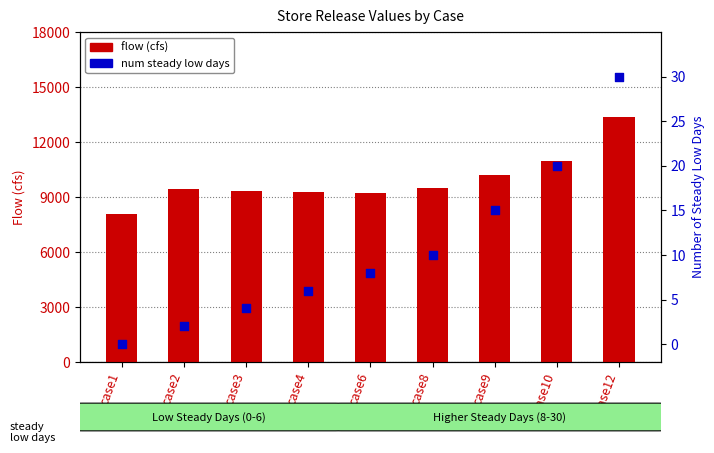

At how many categories does at least one series exceed 11367?

1